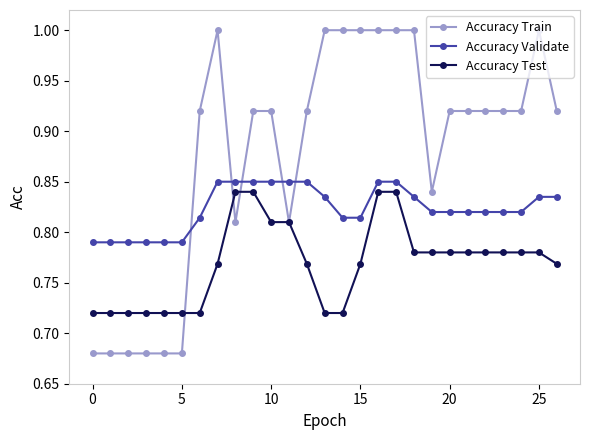

List the series in order of their overall mean, highest first.

Accuracy Train, Accuracy Validate, Accuracy Test